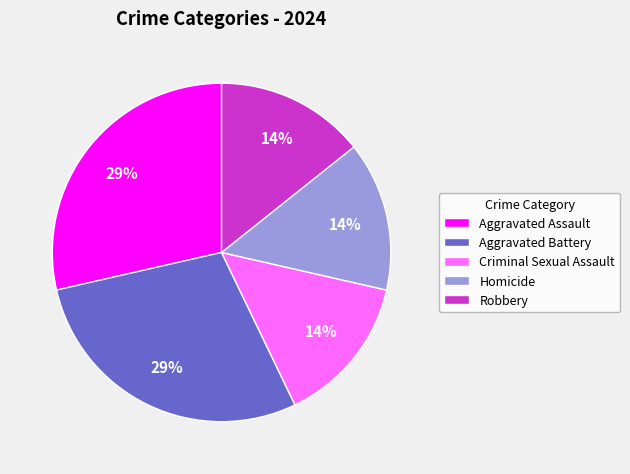

Approximately how many times larger is the value at Homicide compared to Aggravated Assault?

0.5